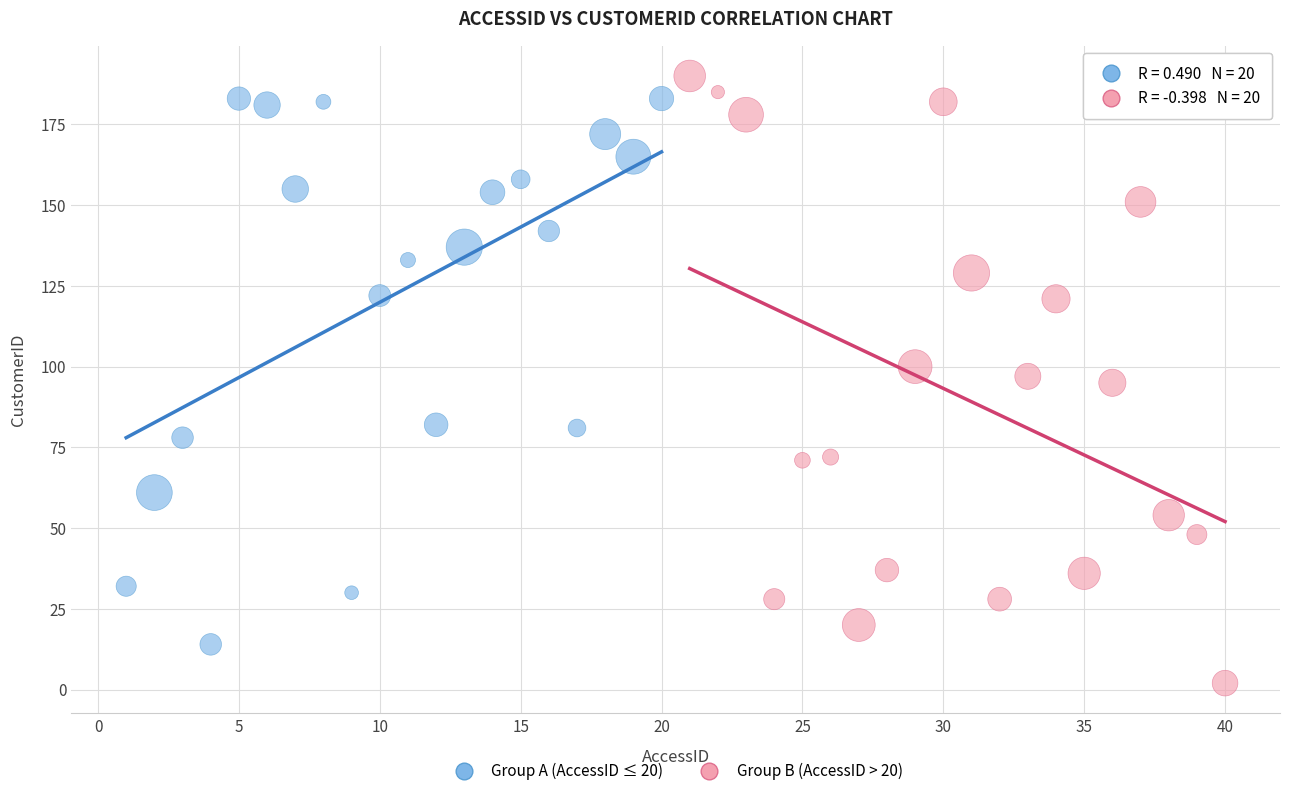

What are all the series names shown in the legend?

Group A (AccessID ≤ 20), Group B (AccessID > 20)